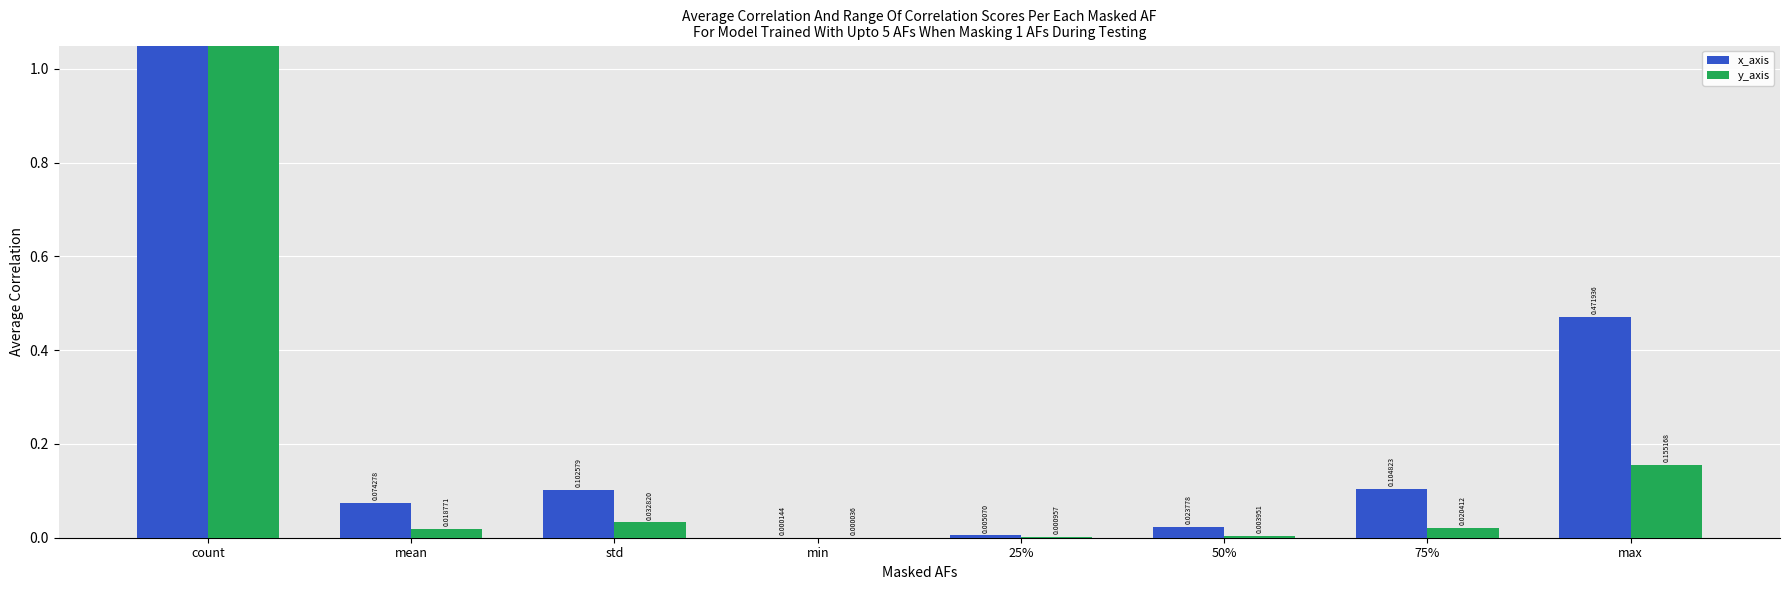

What is the label of the 1st bar from the left?

count